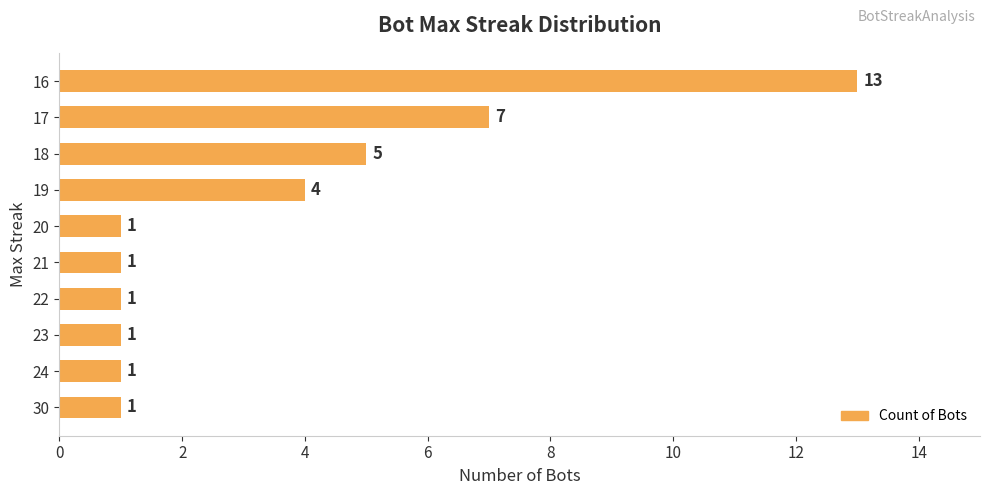

At which label is the value closest to 7?

17